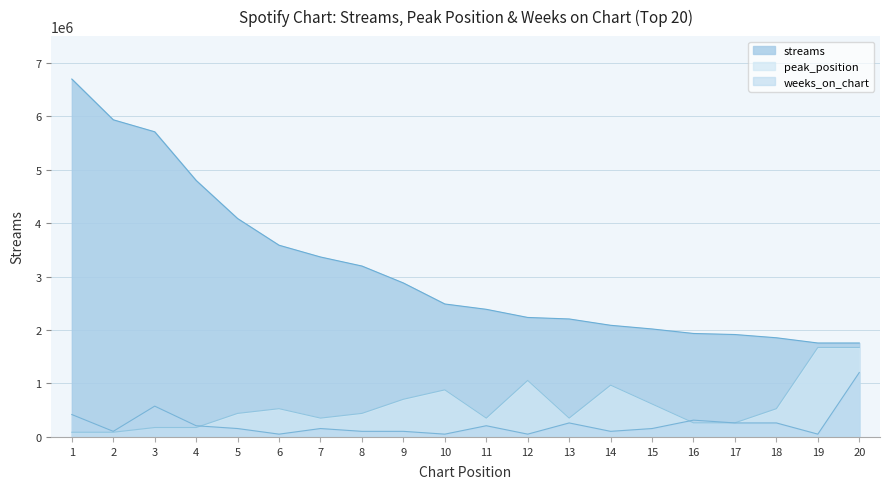

What is the value of the streams point at the 1st from the left?

6694145.0